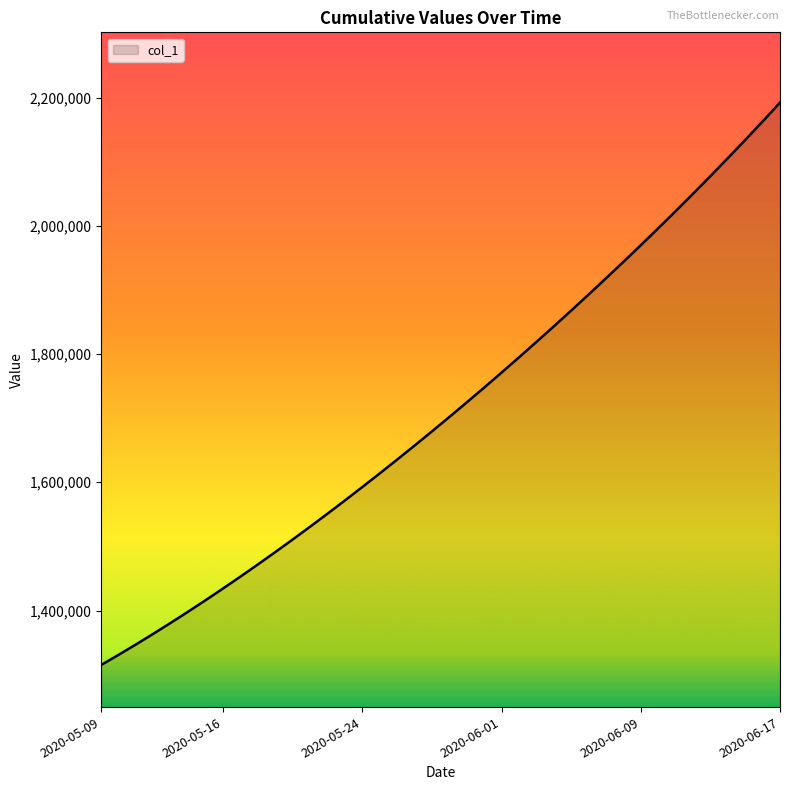

How many values exceed 1701853?

20